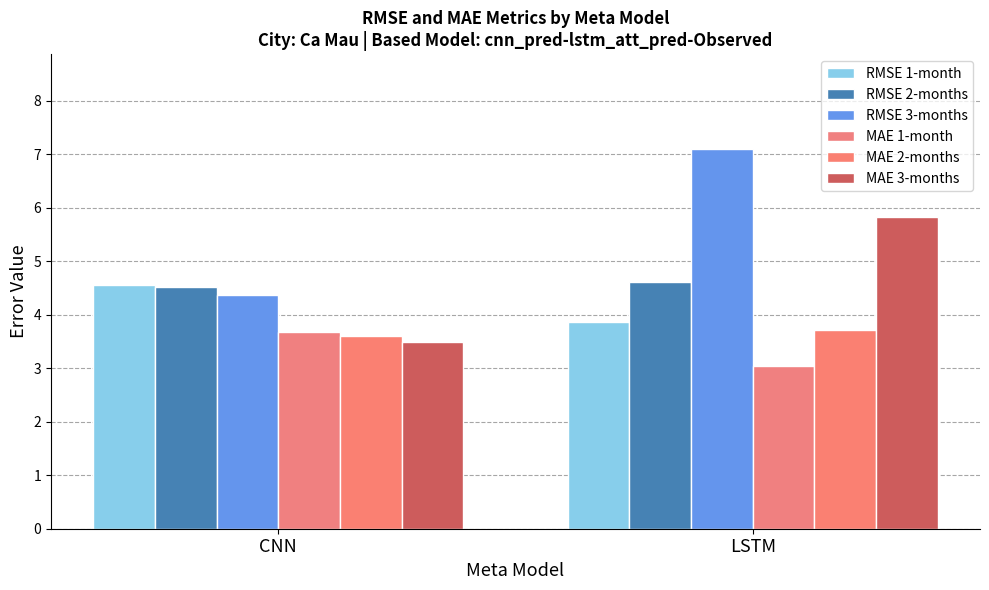

How many bars are there in total?

12